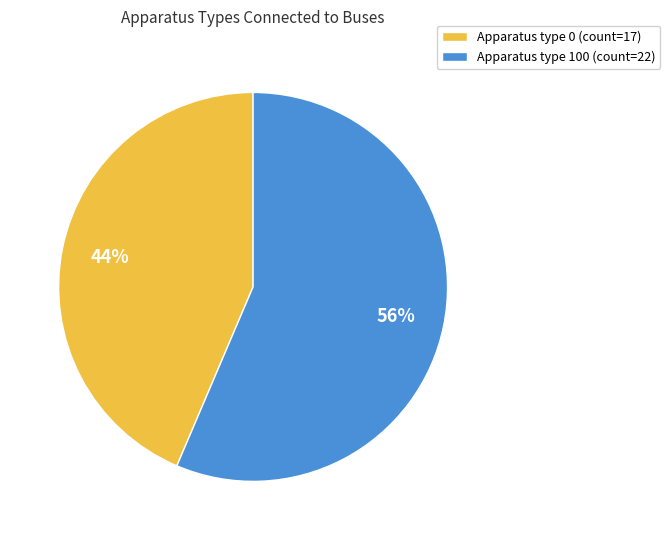

What is the smallest slice in the pie chart?

Apparatus type 0 (count=17)